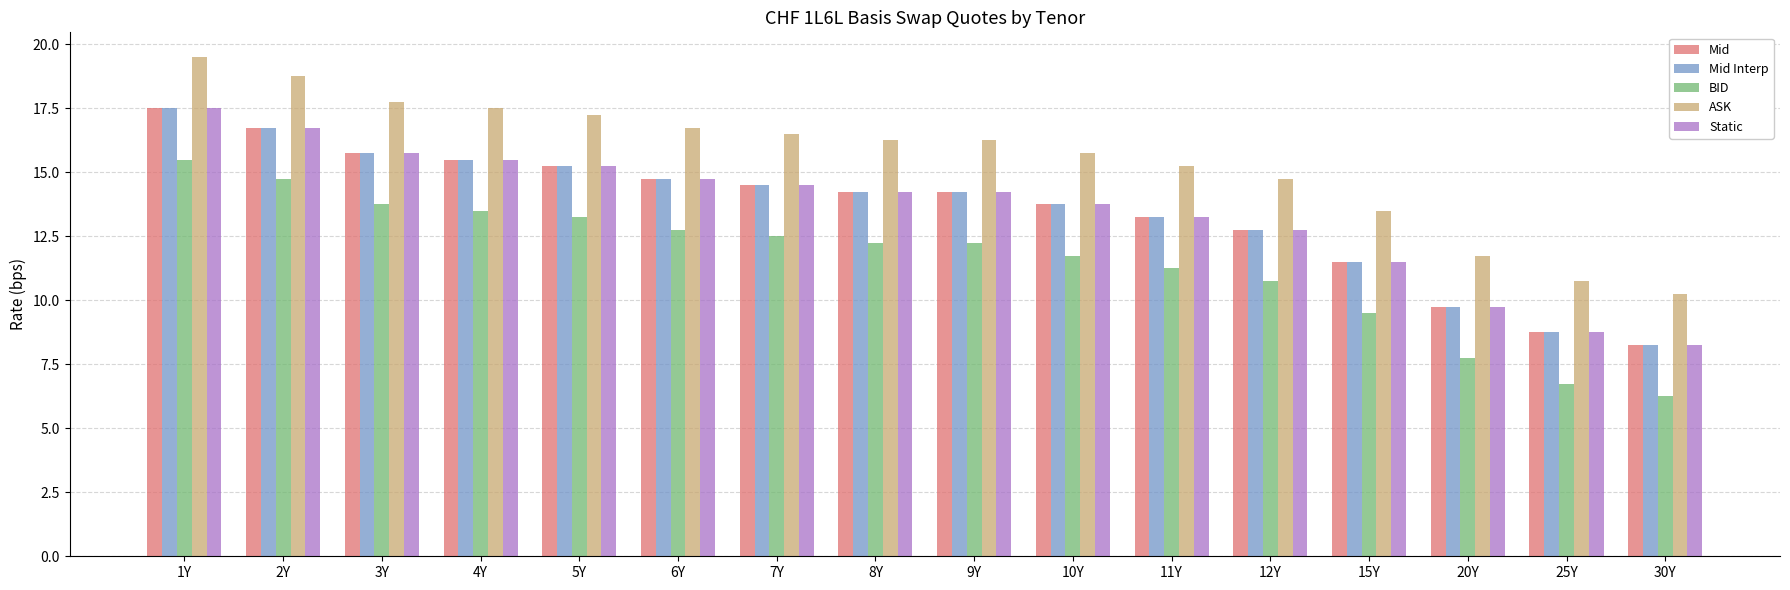

What is the difference between the Mid Interp values at 12Y and 25Y?

4.0